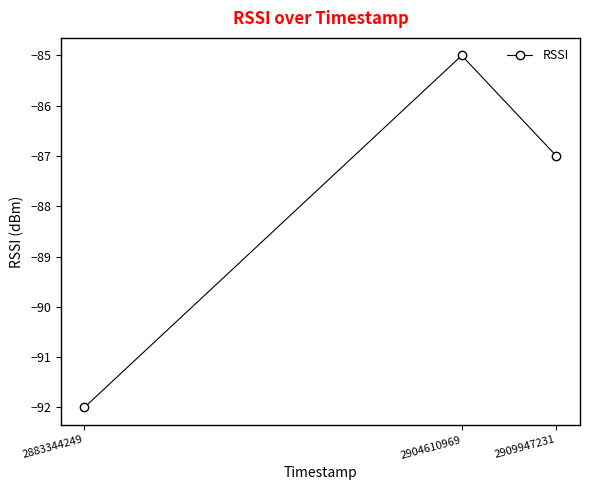

Between 2904610969 and 2909947231, which is larger?

2904610969